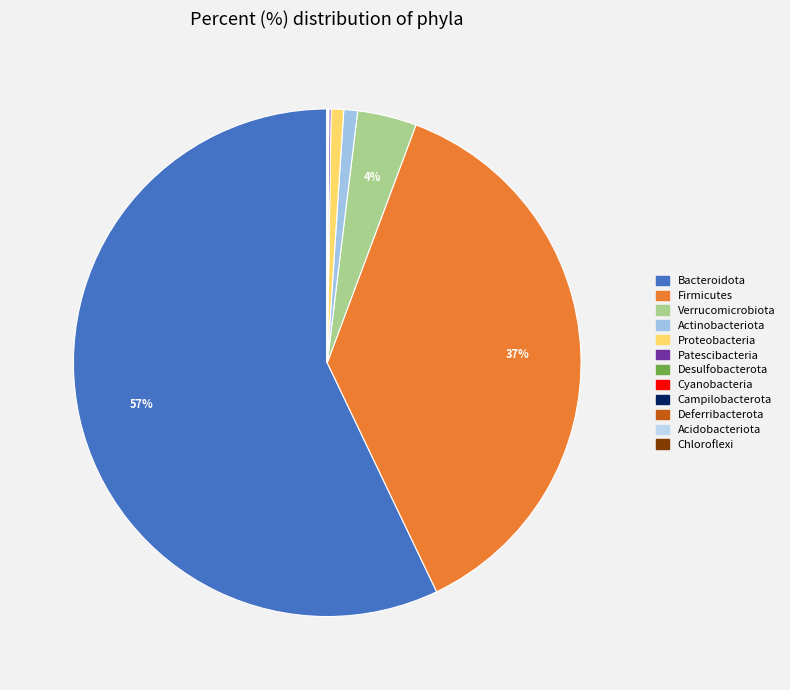

What is the smallest slice in the pie chart?

Chloroflexi